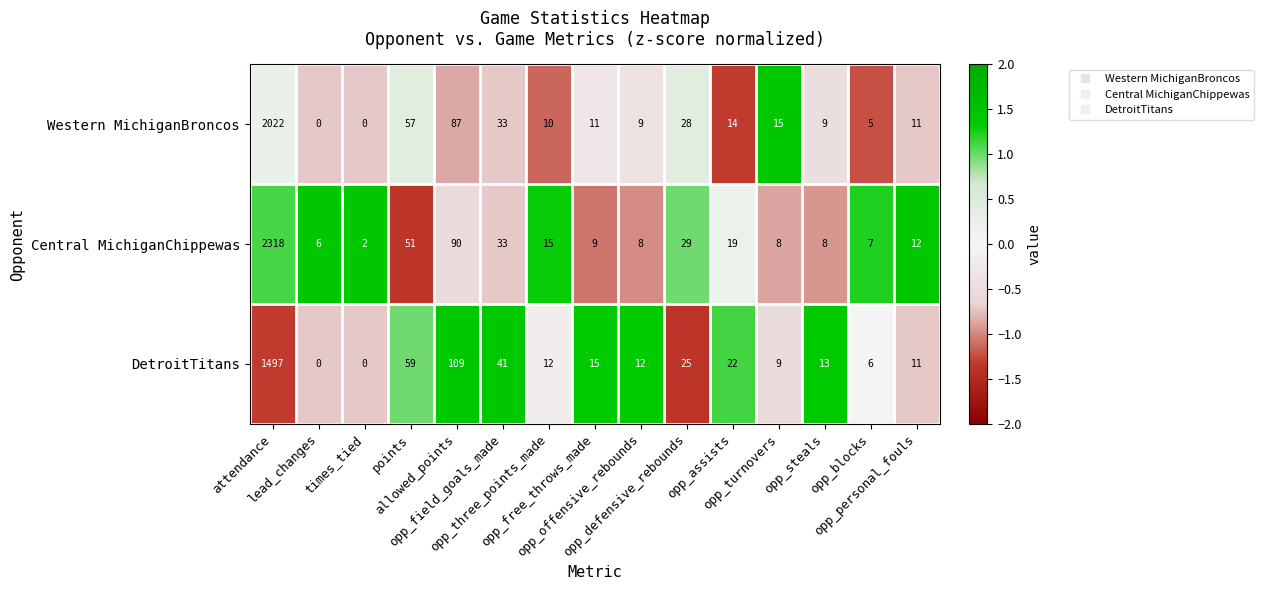

How many data points does each series have?

15